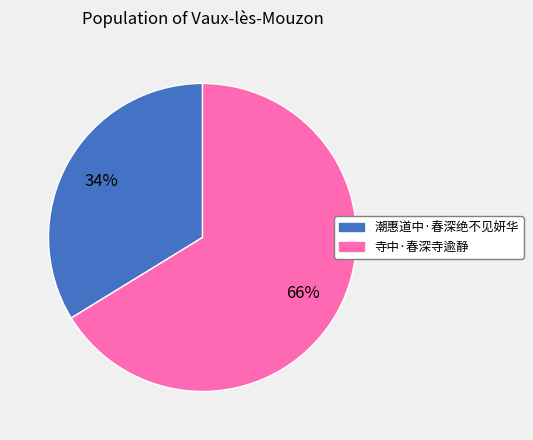

Is there a majority slice in this chart?

Yes